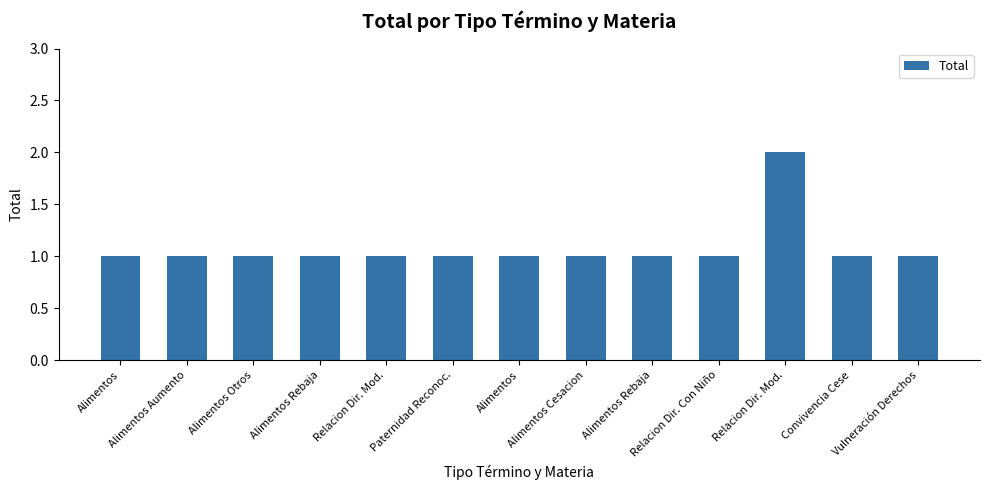

What is the label of the 3rd bar from the left?

Alimentos Otros